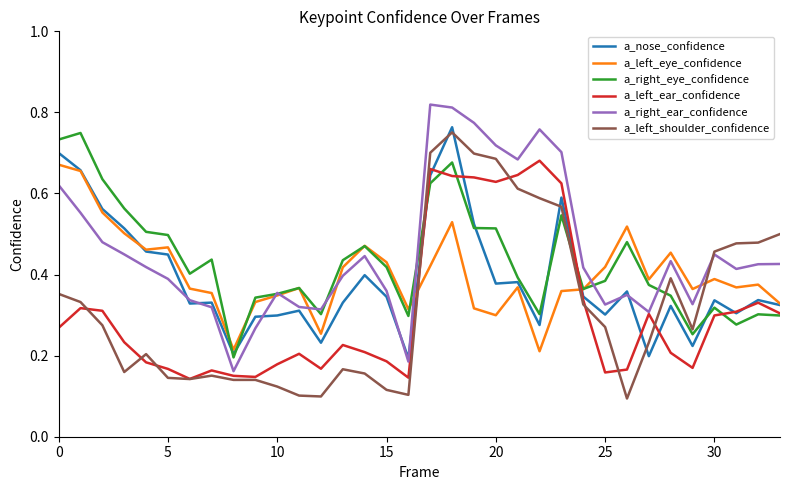

At which label does a_left_shoulder_confidence reach its peak?

18